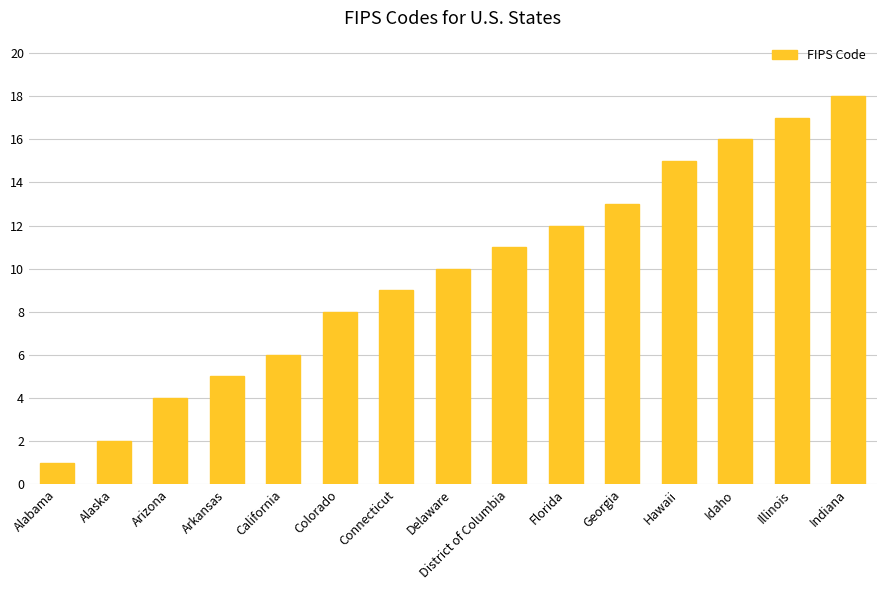

List the labels in order of value, smallest first.

Alabama, Alaska, Arizona, Arkansas, California, Colorado, Connecticut, Delaware, District of Columbia, Florida, Georgia, Hawaii, Idaho, Illinois, Indiana